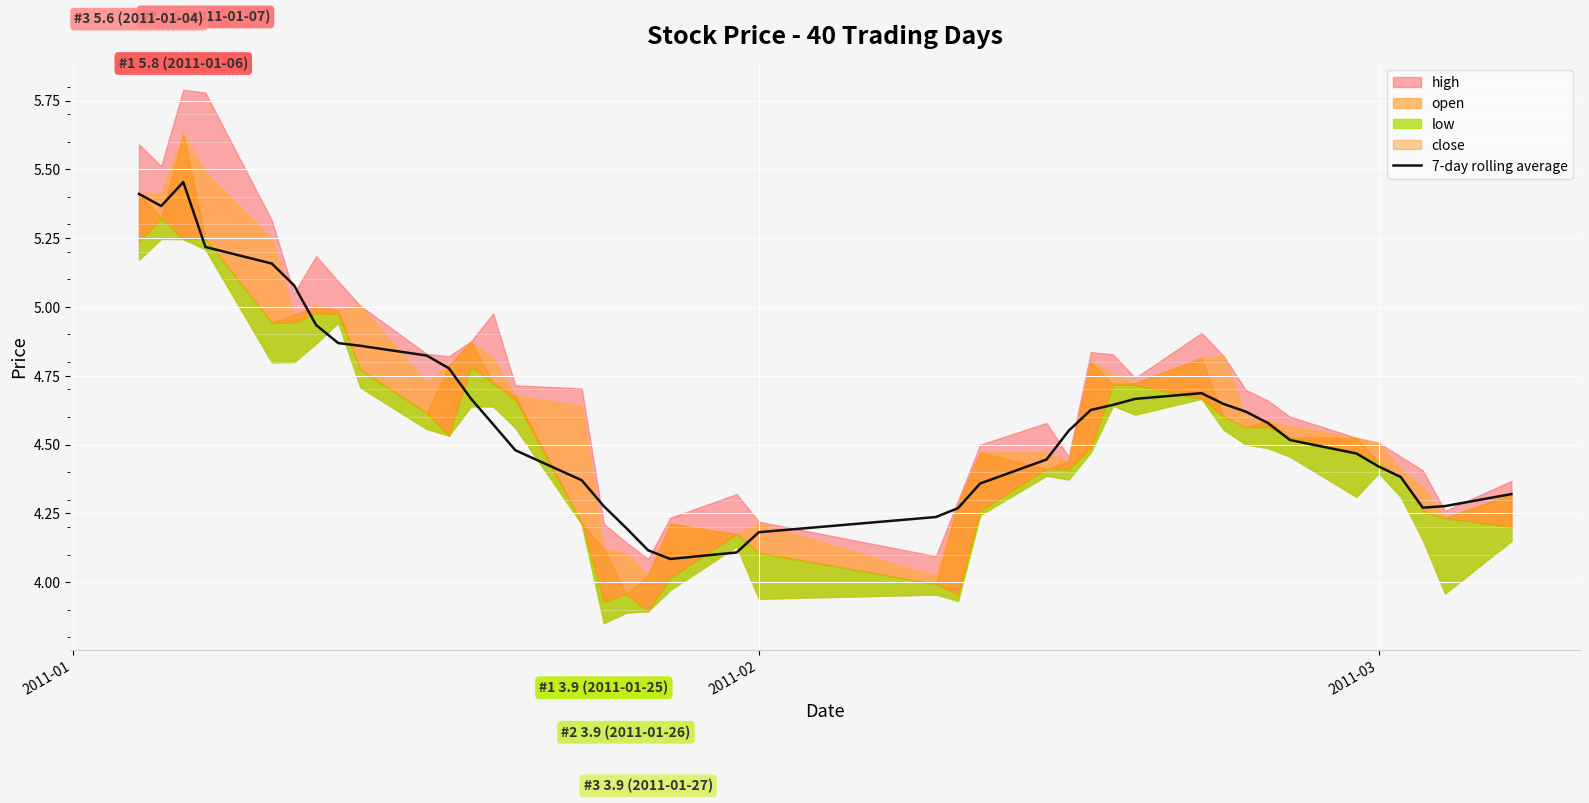

Reading right to left, what are all the values shown in this chart?

4.3	4.3	4.3	4.4	4.4	4.5	4.5	4.6	4.6	4.6	4.7	4.7	4.6	4.6	4.5	4.4	4.4	4.3	4.2	4.2	4.1	4.1	4.1	4.2	4.3	4.4	4.5	4.6	4.7	4.8	4.8	4.9	4.9	4.9	5.1	5.2	5.2	5.5	5.4	5.4